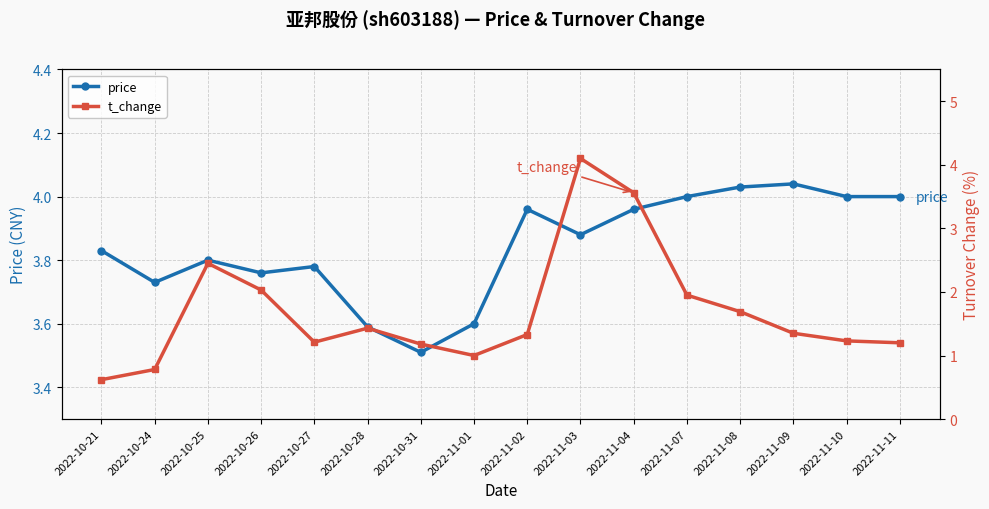

Reading right to left, what are all the values shown in this chart?

price: 4.0	4.0	4.0	4.0	4.0	4.0	3.9	4.0	3.6	3.5	3.6	3.8	3.8	3.8	3.7	3.8
t_change: 1.2	1.2	1.4	1.7	1.9	3.6	4.1	1.3	1.0	1.2	1.4	1.2	2.0	2.5	0.8	0.6